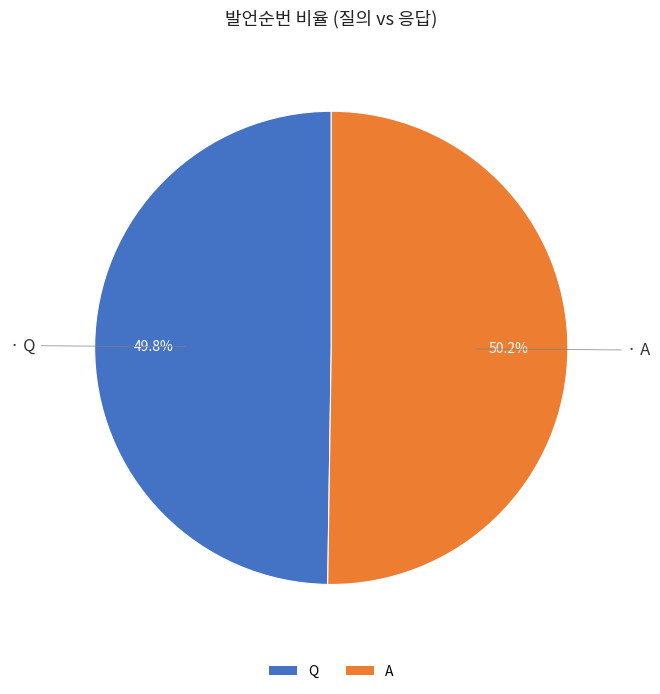

To the nearest percent, what portion does Q represent?

50%